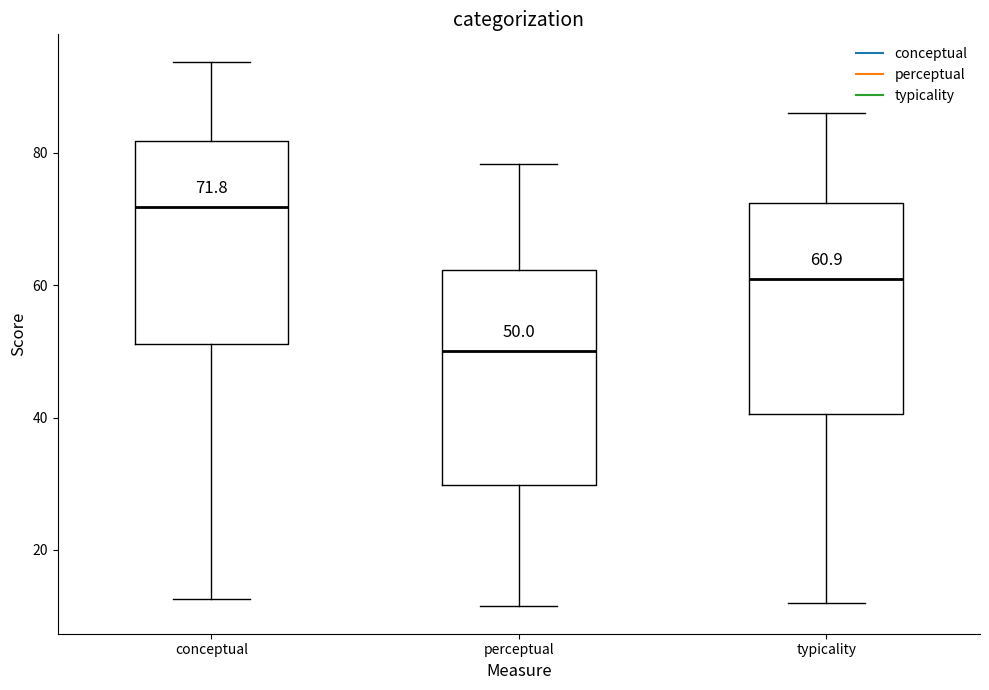

Which box has the lowest median line?

perceptual